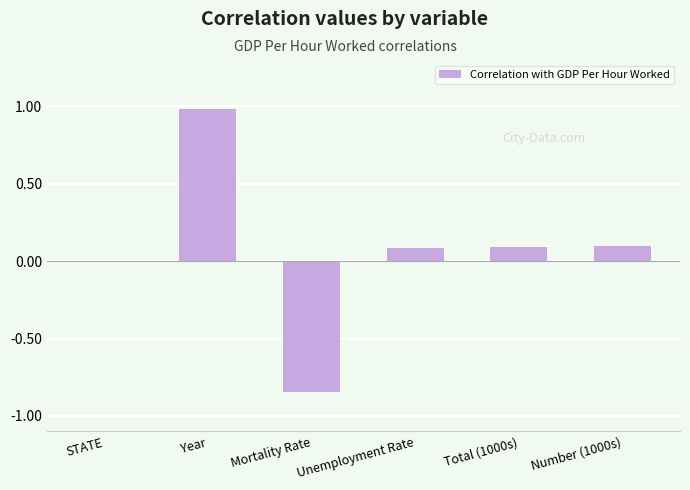

The chart shows a value of -0.0 at STATE. True or false?

True